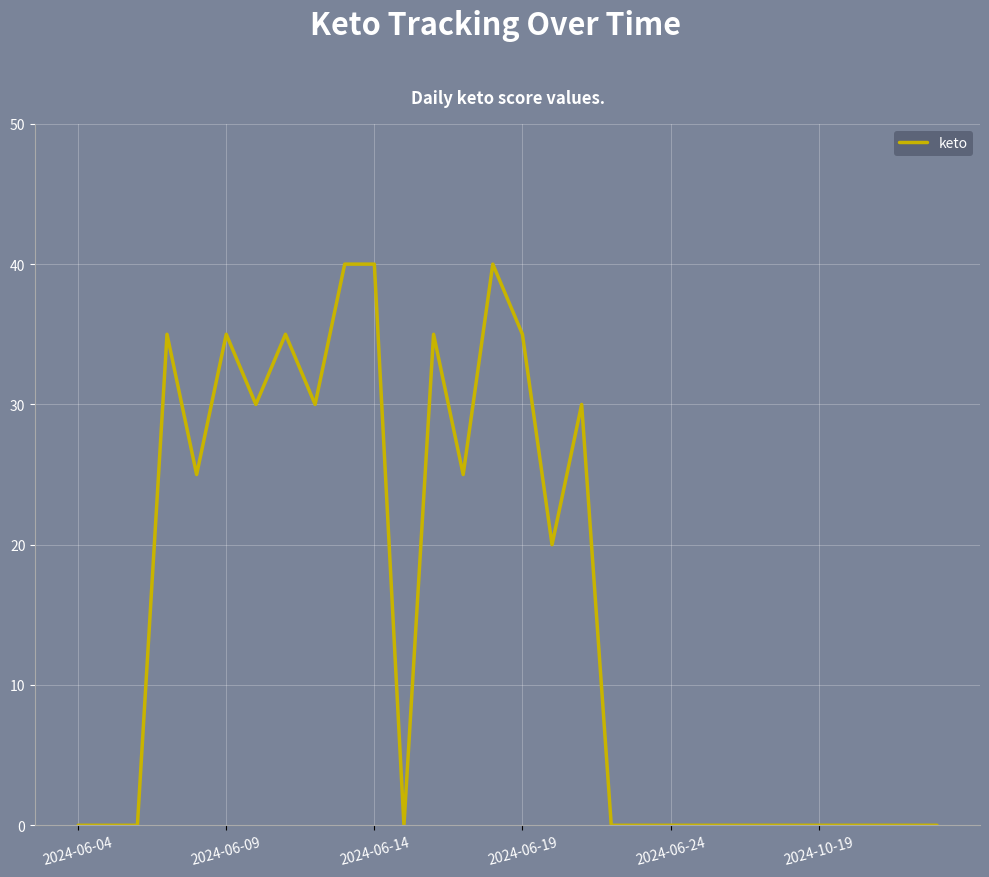

What is the difference between the maximum and minimum values?

40